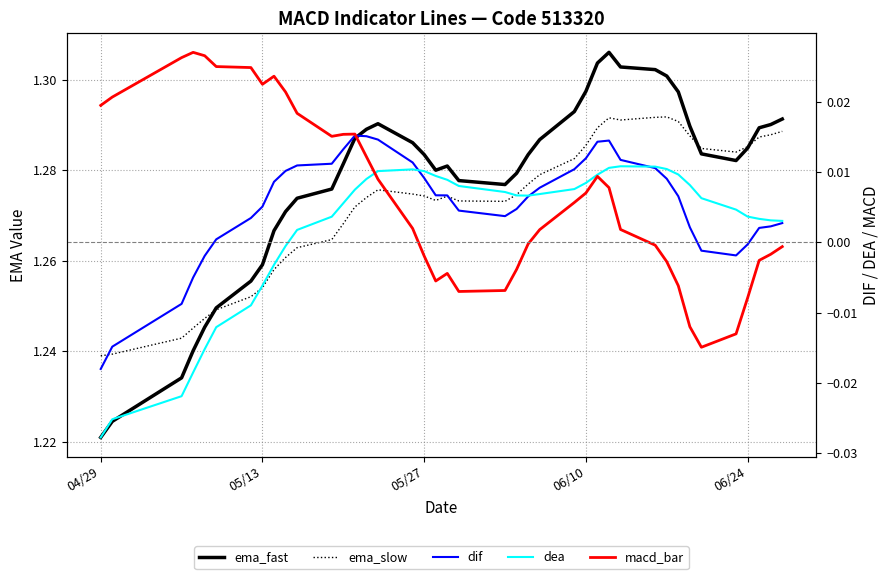

What is the greatest value displayed?

1.3